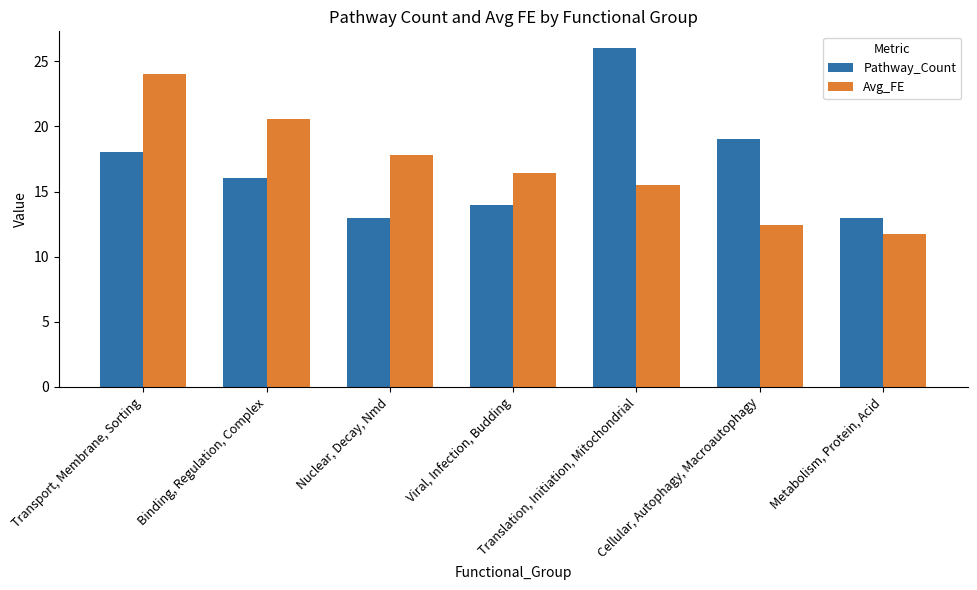

How many bars are there in total?

14